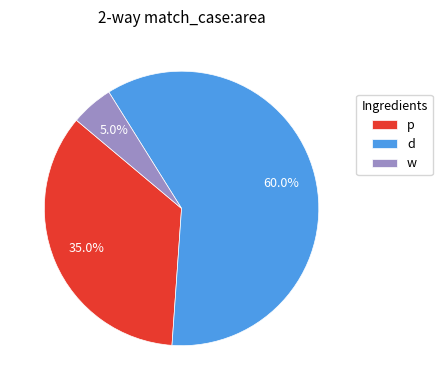

True or false: d accounts for 72% of the total.

False